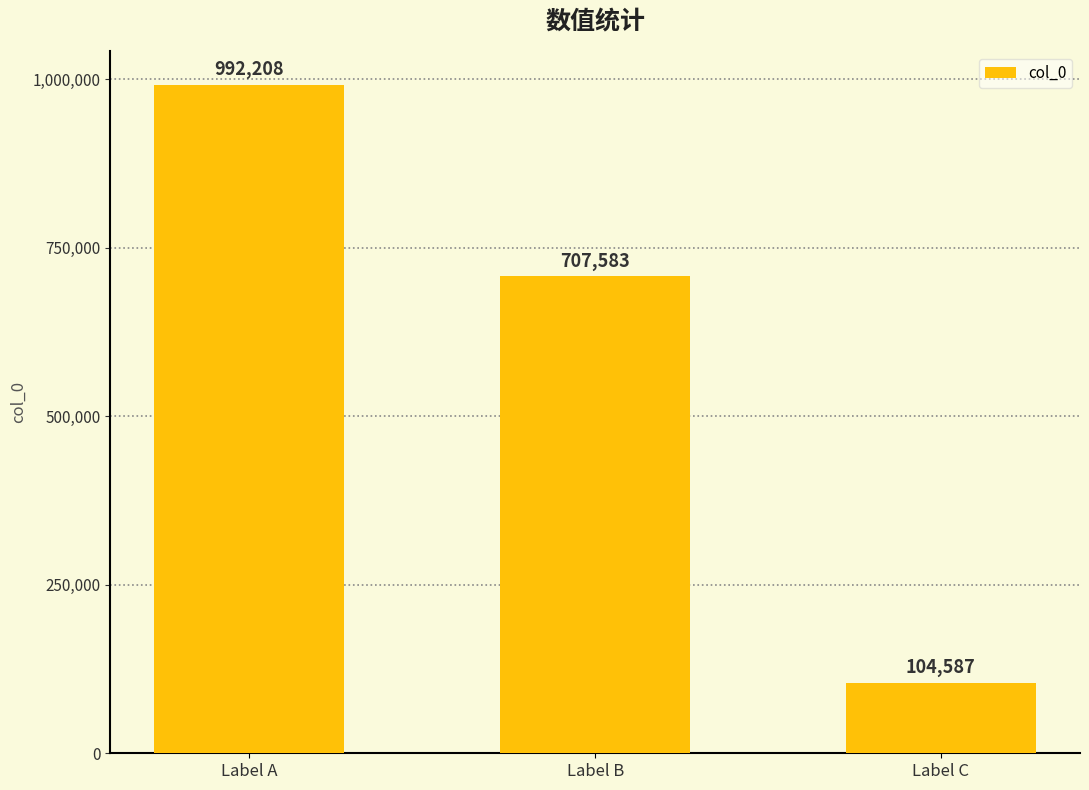

At which category does the chart reach its minimum across all series?

Label C